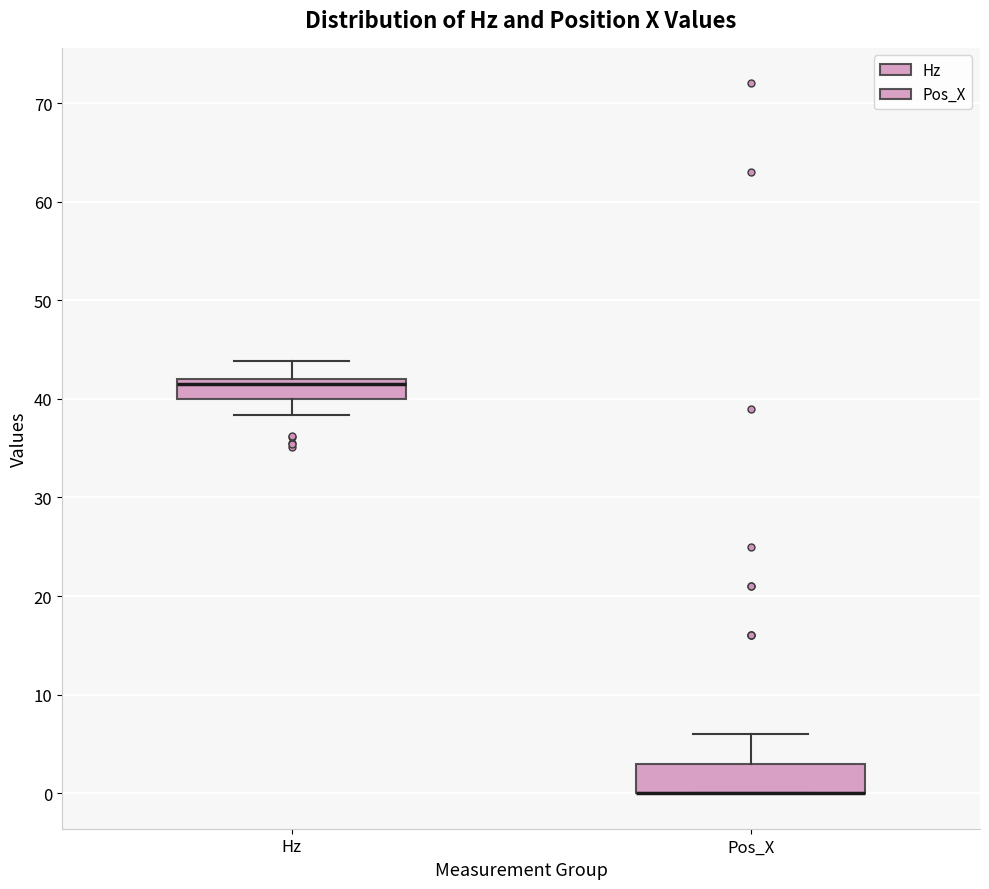

Reading left to right, transcribe this box plot: for each box, give where its median line is, the range the box spans, and where its two whiskers end, as read against the y-axis. The values are not printed on the chart, so give them approximately, as read against the axis.

Hz: median 41, box 40 to 42, whiskers 38 to 44
Pos_X: median 0 (drawn on the box's lower edge), box 0 to 3, whiskers 0 to 6